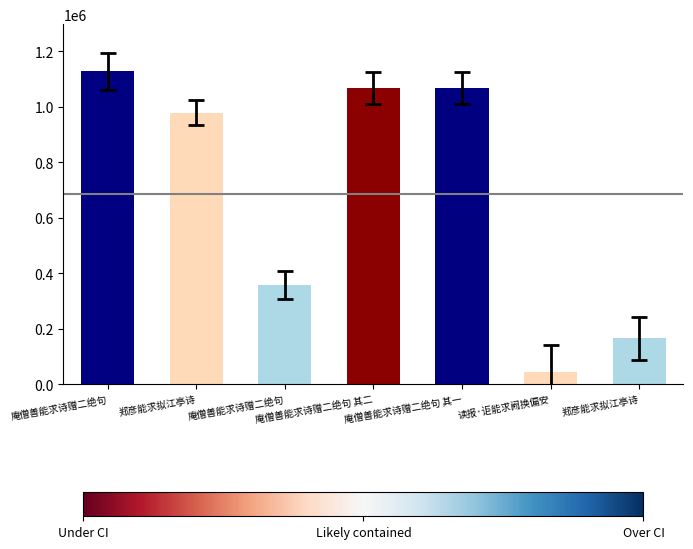

Does the chart contain any negative values?

No